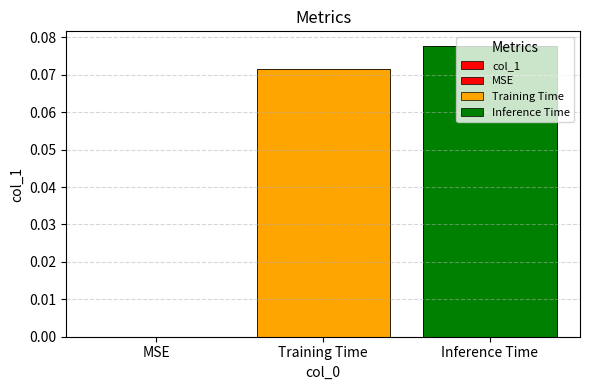

What is the value of the 3rd bar from the left?

0.1